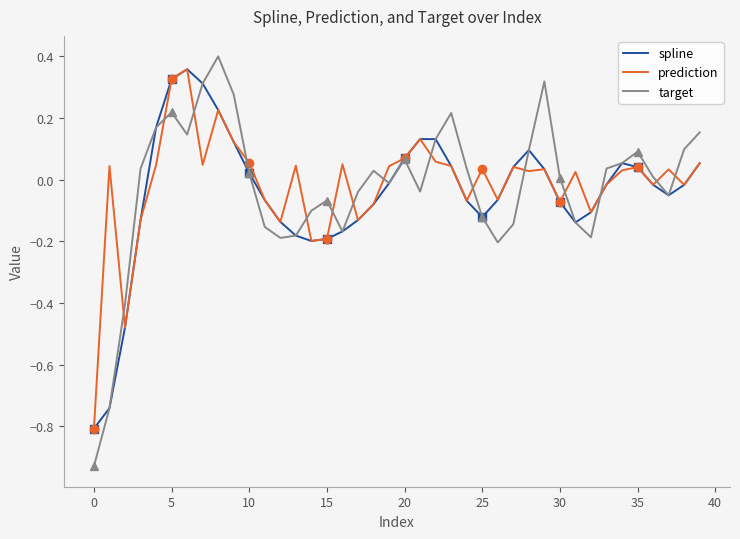

What is the minimum value for spline?

-0.8